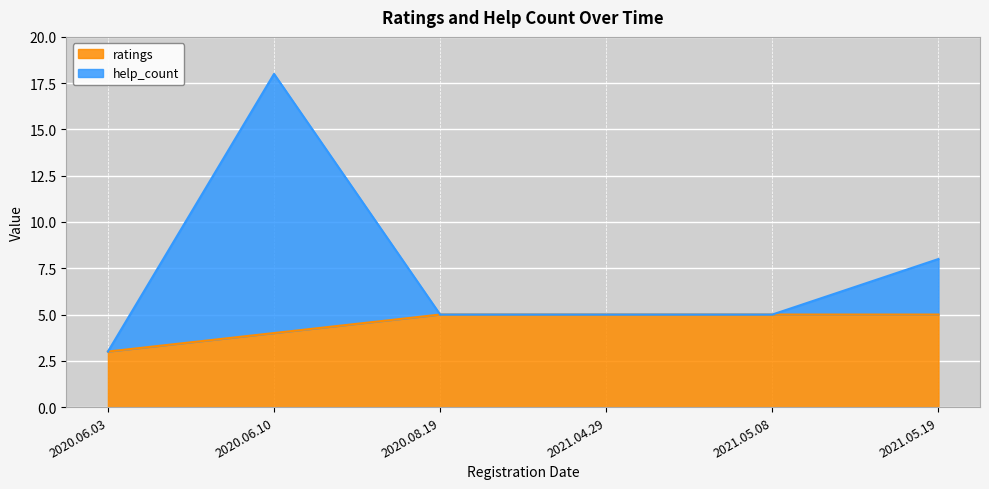

How many ratings values are between 4 and 5?

5